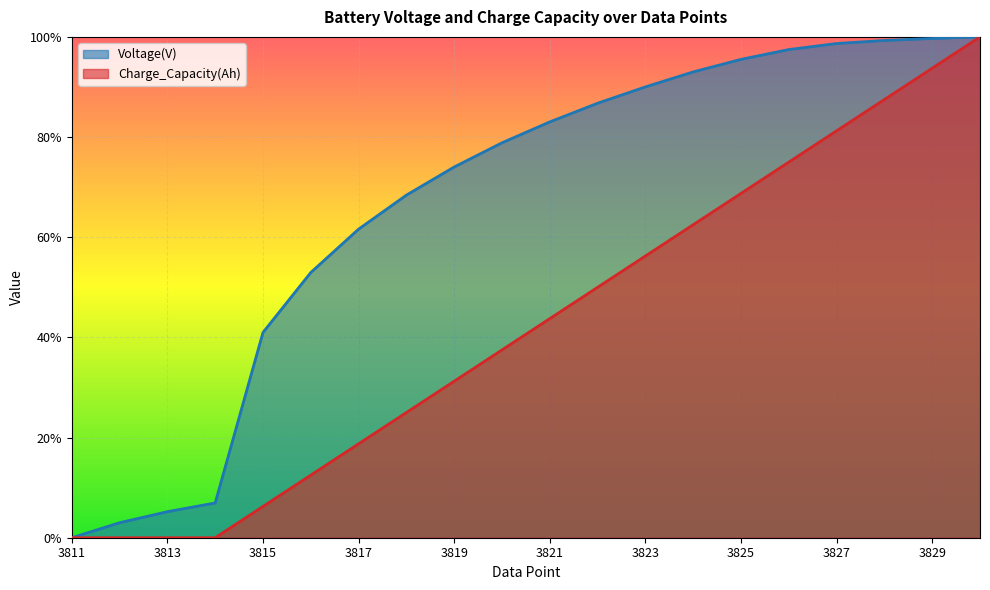

At which label does Charge_Capacity(Ah) reach its minimum?

3811